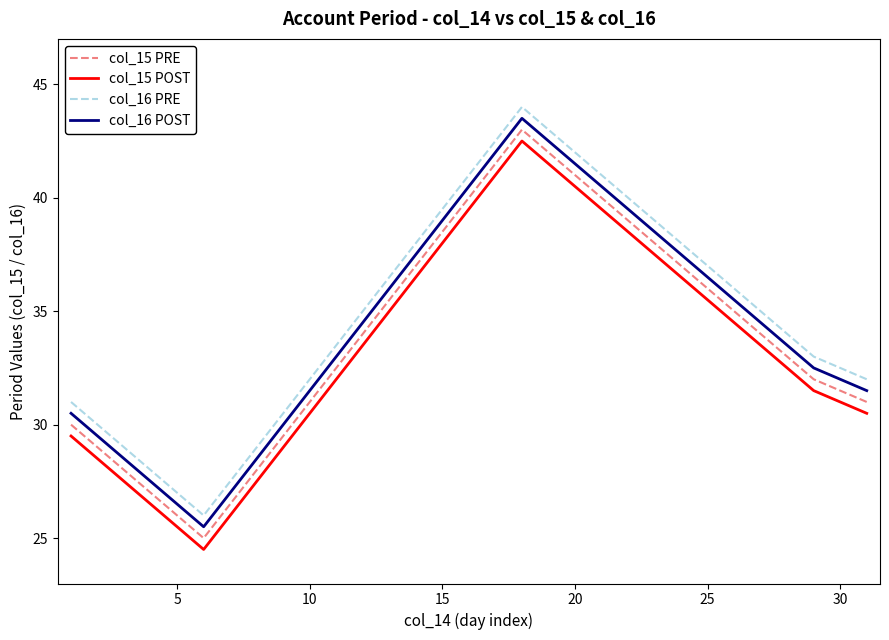

What is the difference between the maximum and minimum values in the col_16 PRE series?

18.0